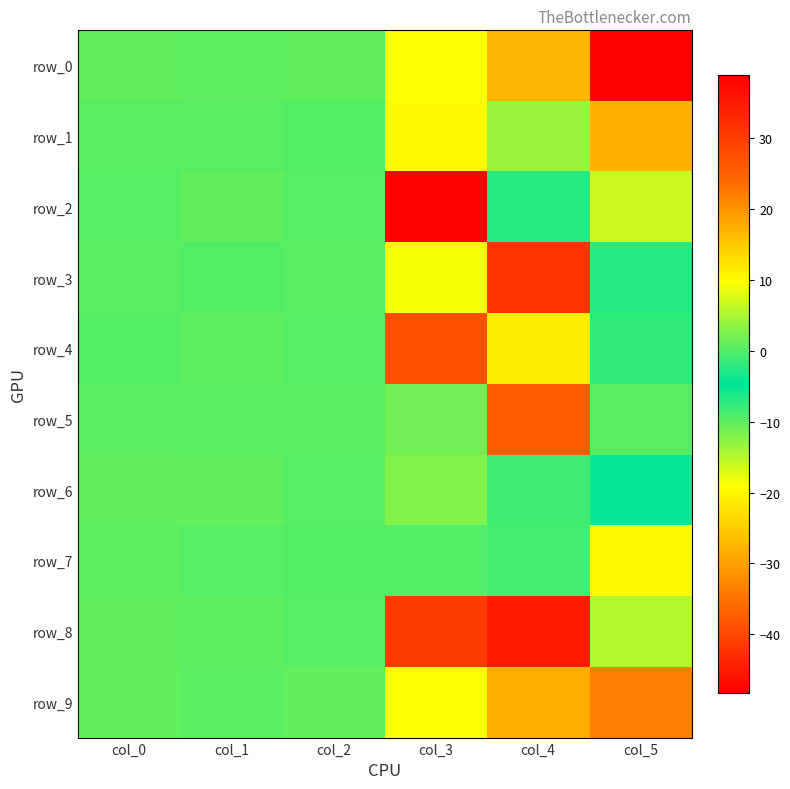

Reading right to left, list all the values displayed in this chart.

row_0: col_5=38.9	col_4=-27.3	col_3=9.7	col_2=0.8	col_1=0.6	col_0=0.8
row_1: col_5=17.0	col_4=-13.5	col_3=10.2	col_2=0.0	col_1=0.3	col_0=0.4
row_2: col_5=6.9	col_4=-7.0	col_3=-48.3	col_2=0.1	col_1=0.8	col_0=0.2
row_3: col_5=-2.6	col_4=31.3	col_3=9.4	col_2=0.4	col_1=0.0	col_0=0.5
row_4: col_5=-7.4	col_4=11.5	col_3=27.4	col_2=0.1	col_1=0.8	col_0=0.0
row_5: col_5=-9.7	col_4=-37.5	col_3=1.7	col_2=0.4	col_1=0.3	col_0=0.5
row_6: col_5=-5.0	col_4=-1.1	col_3=-12.1	col_2=0.1	col_1=1.0	col_0=0.9
row_7: col_5=10.4	col_4=-8.7	col_3=-9.4	col_2=0.0	col_1=0.2	col_0=0.8
row_8: col_5=-14.8	col_4=34.7	col_3=30.4	col_2=0.1	col_1=0.7	col_0=0.8
row_9: col_5=-33.7	col_4=17.6	col_3=-19.1	col_2=0.9	col_1=0.5	col_0=0.8